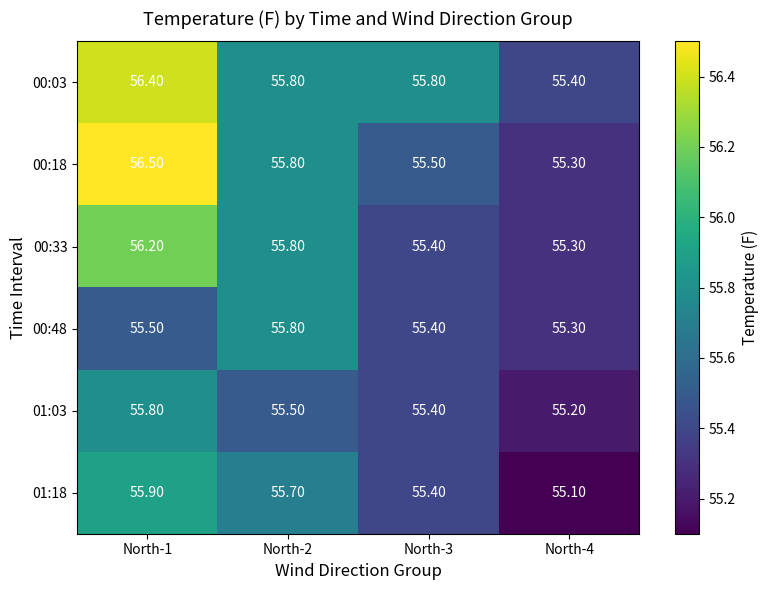

What is the difference between the 00:18 values at North-4 and North-1?

1.2